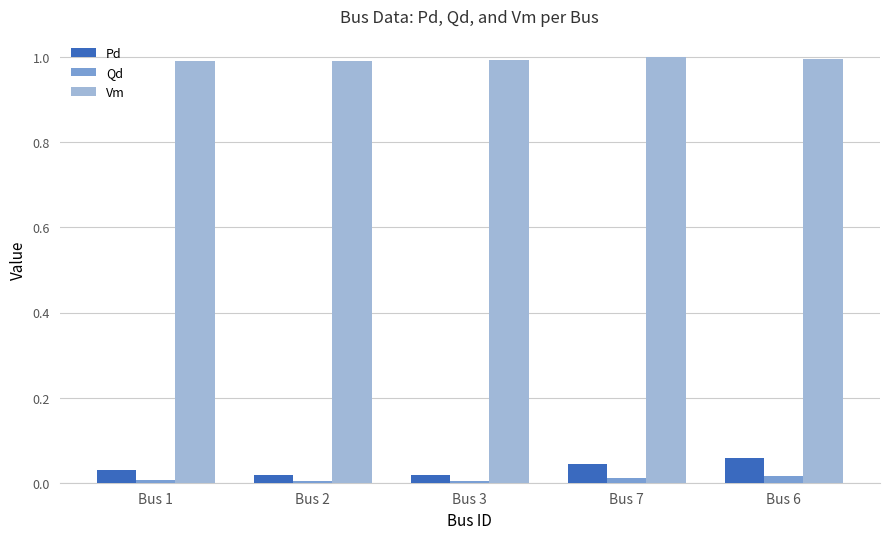

What is the minimum value for Vm?

1.0